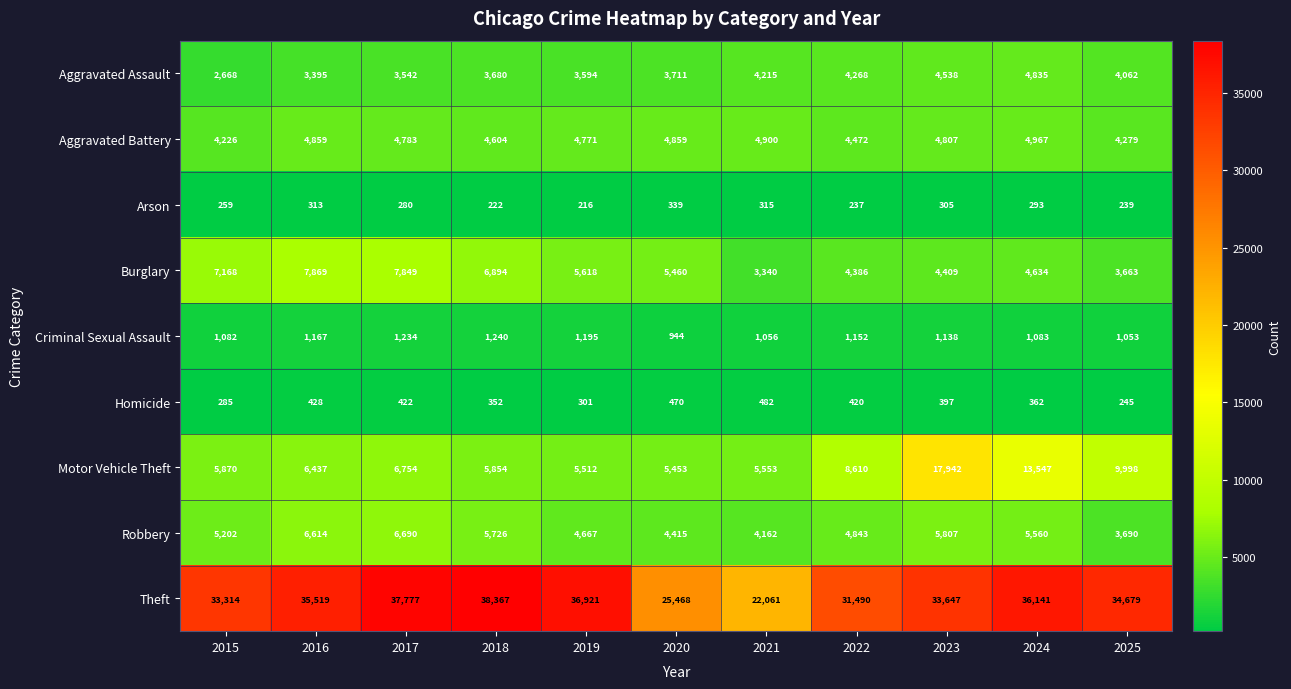

At how many categories does at least one series exceed 9110?

11